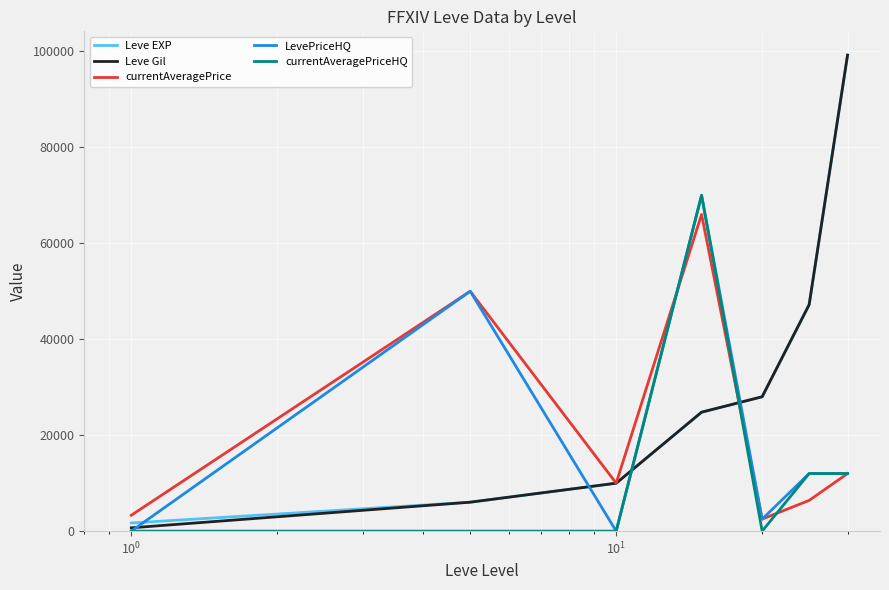

How many interior local valleys does the LevePriceHQ series have?

2